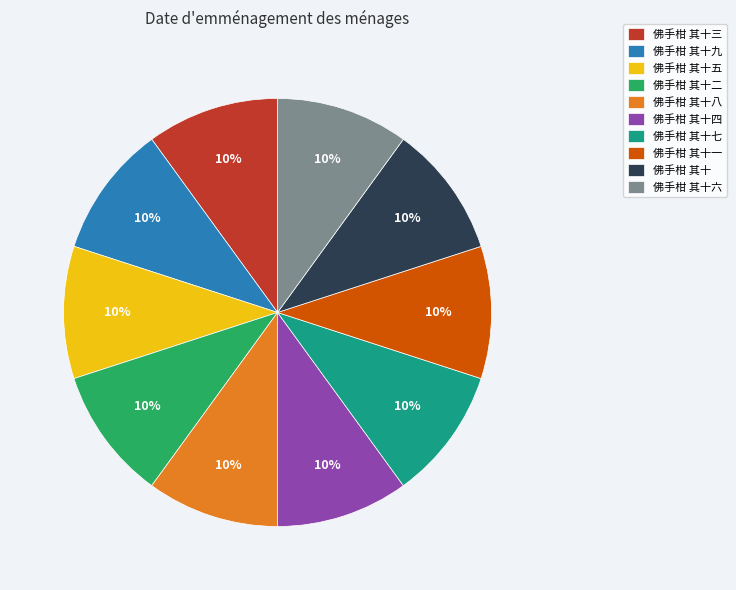

How many segments does this pie chart have?

10